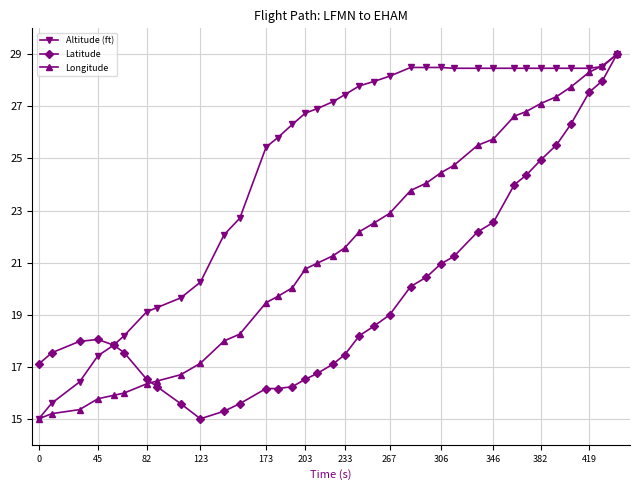

What is the lowest value of the Altitude (ft) series?

15.0